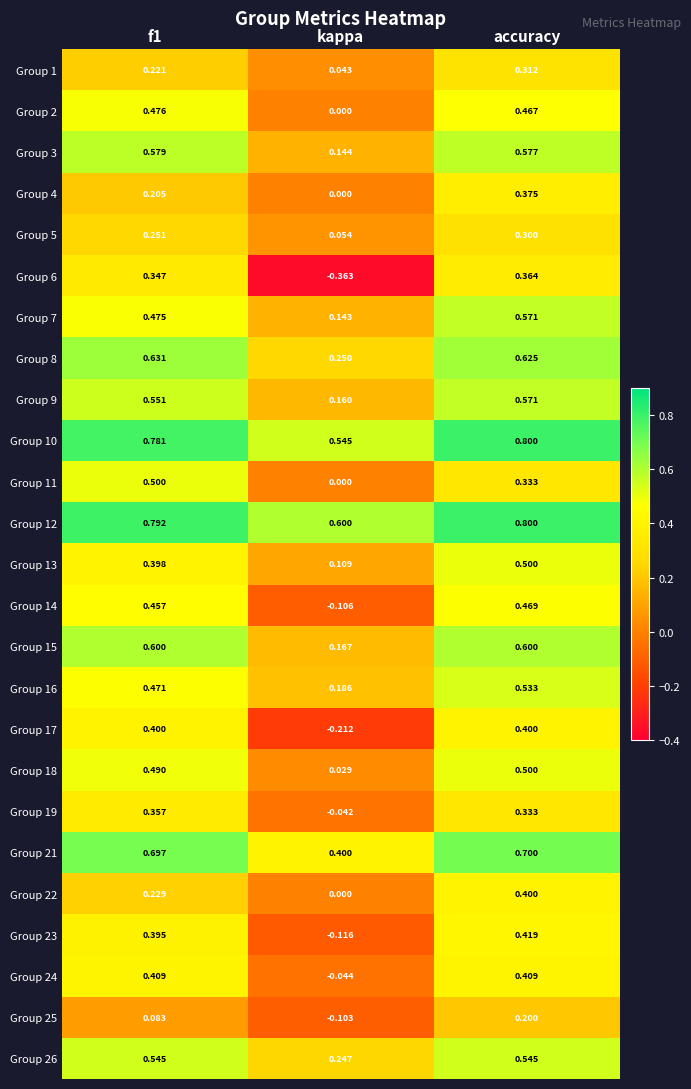

At how many categories does at least one series exceed 0?

3